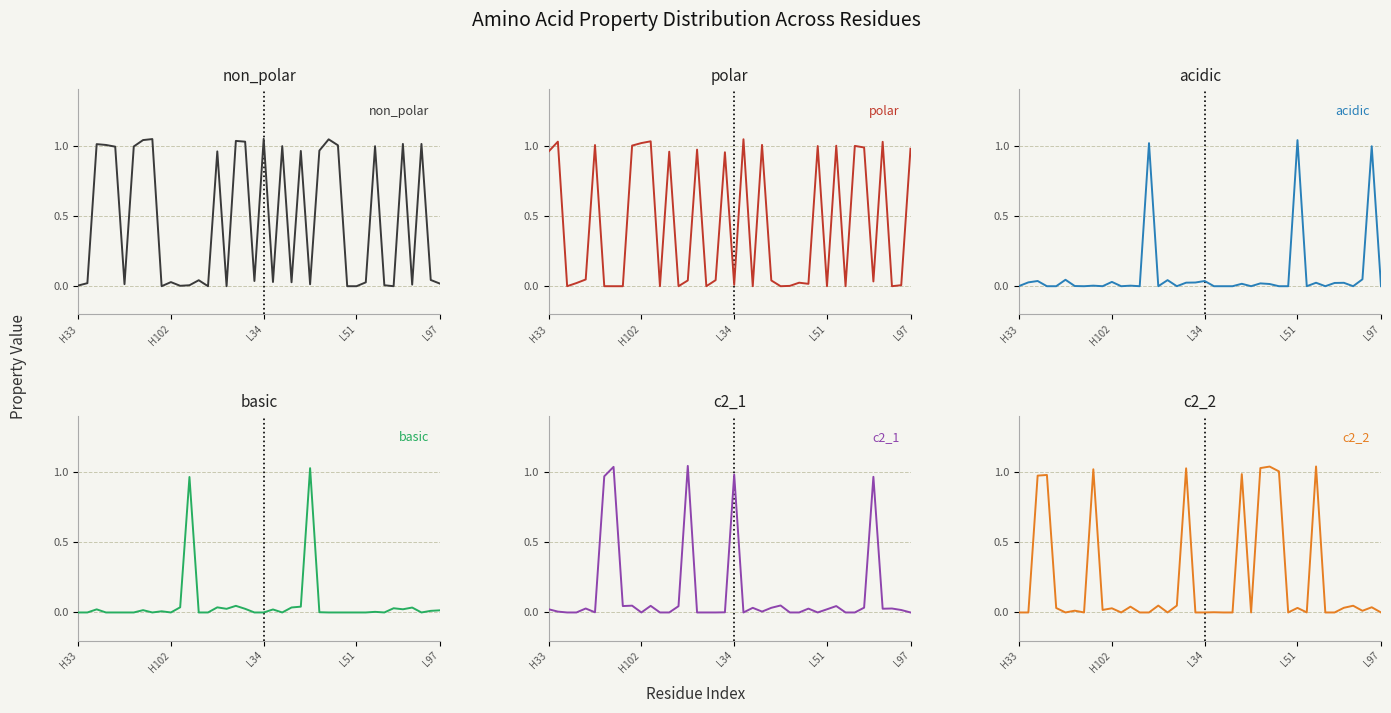

Which category has the highest value across all series?

20